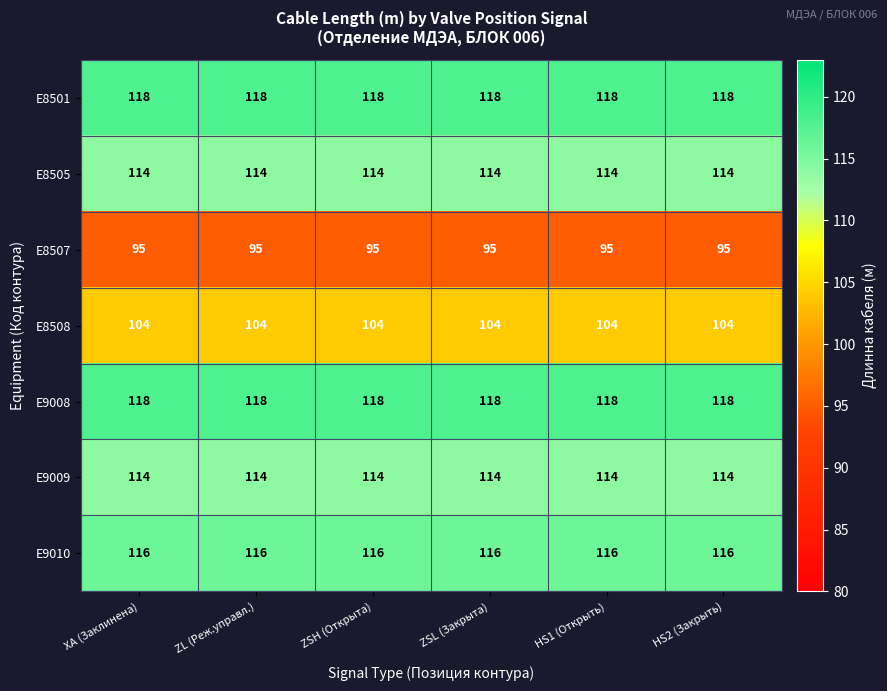

What is the spread (max minus min) of values at HS1 (Открыть)?

23